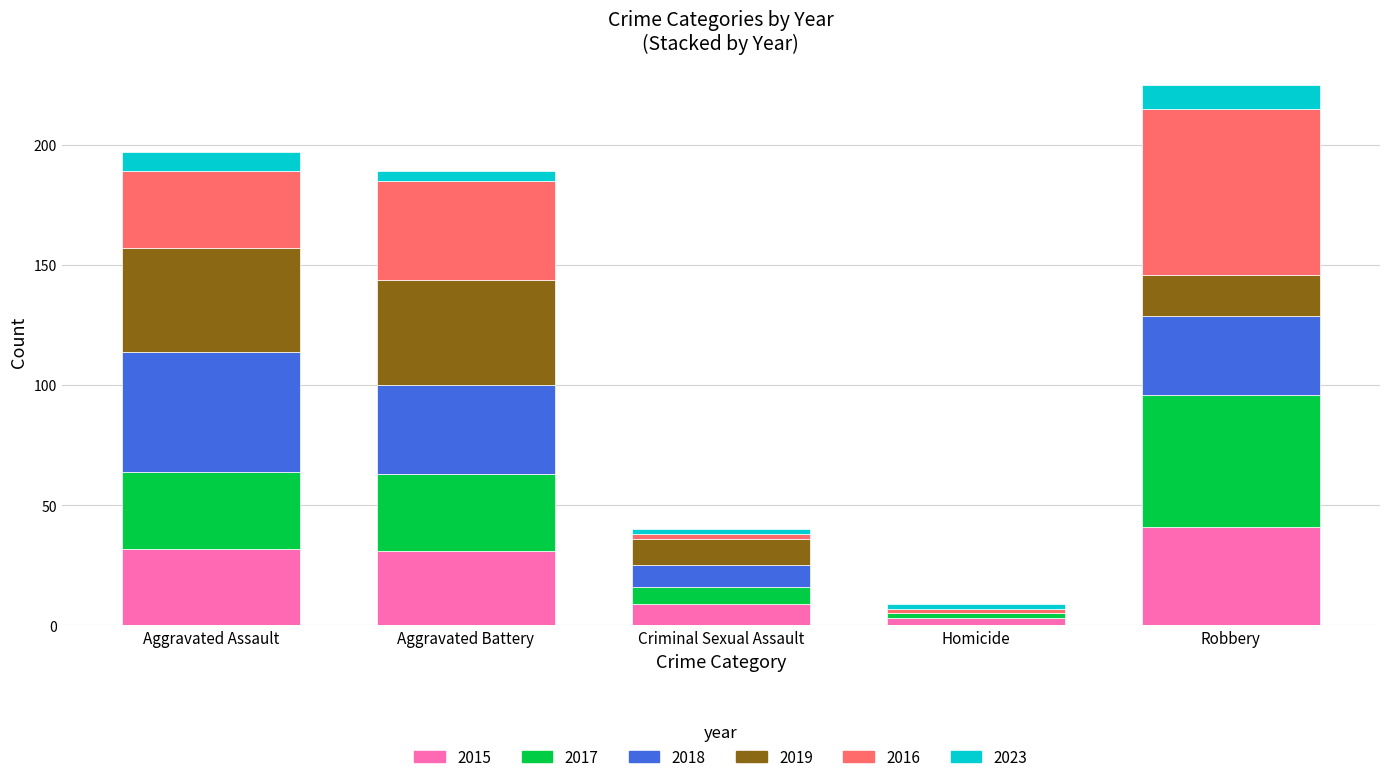

What is the maximum value for 2015?

41